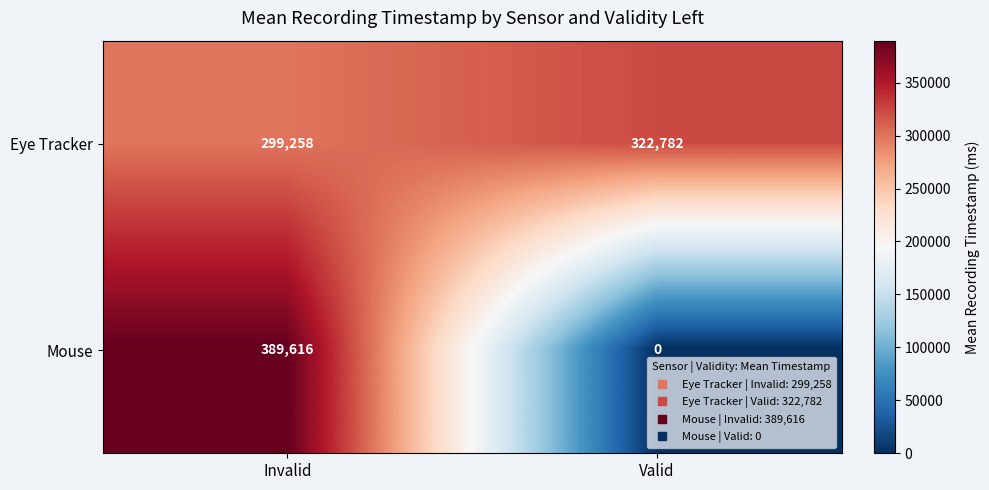

True or false: Eye Tracker has a value of 577872 at Valid.

False